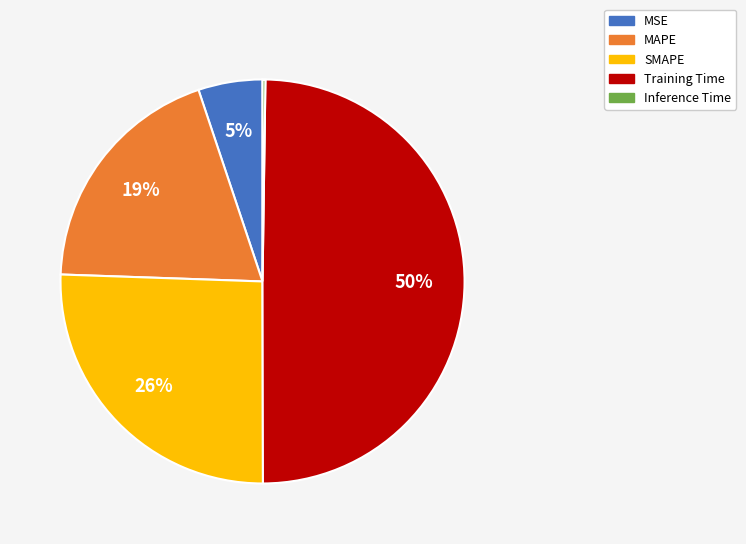

To the nearest percent, what portion does MSE represent?

5%